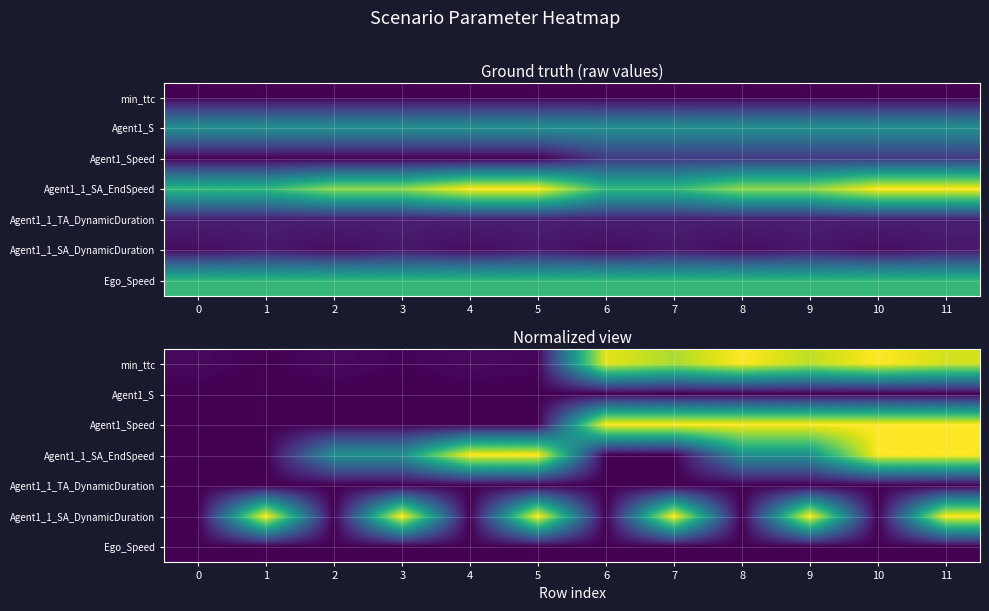

What is the total value across all series at 8?

2.5